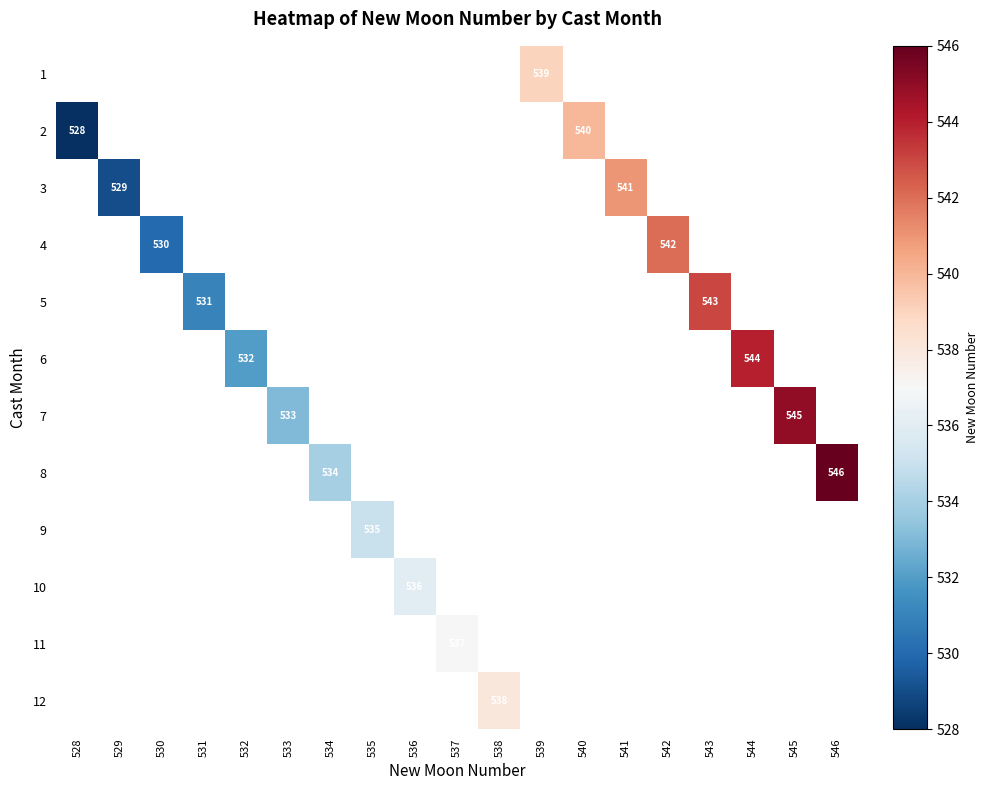

What is the greatest value displayed?

546.0